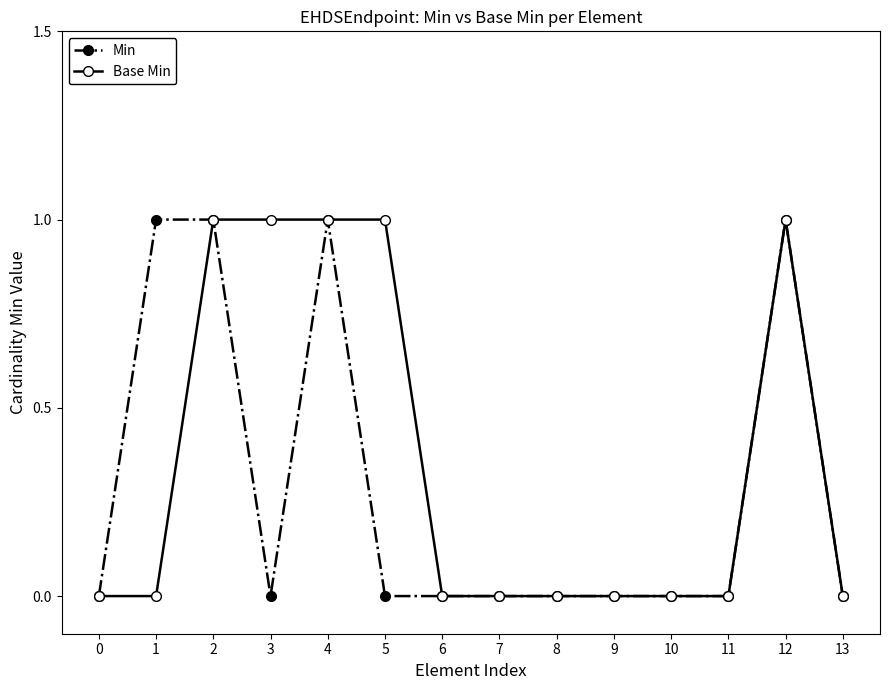

How many distinct data groups are displayed?

2